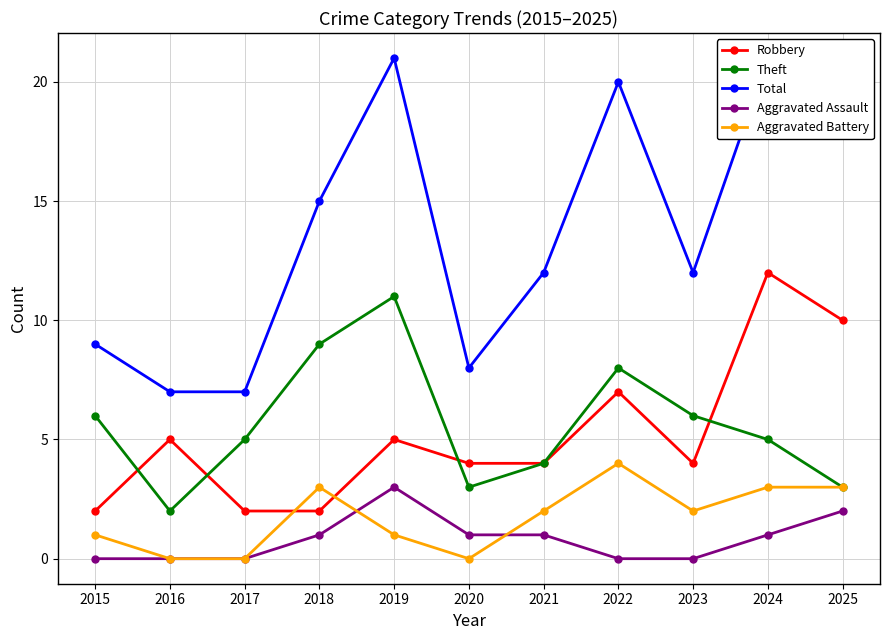

Between which two adjacent categories do Theft and Robbery first intersect?

2015 and 2016